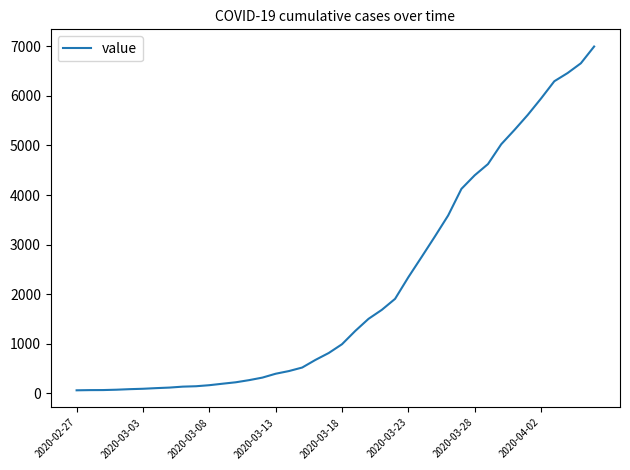

What is the difference between the maximum and minimum values?

6931